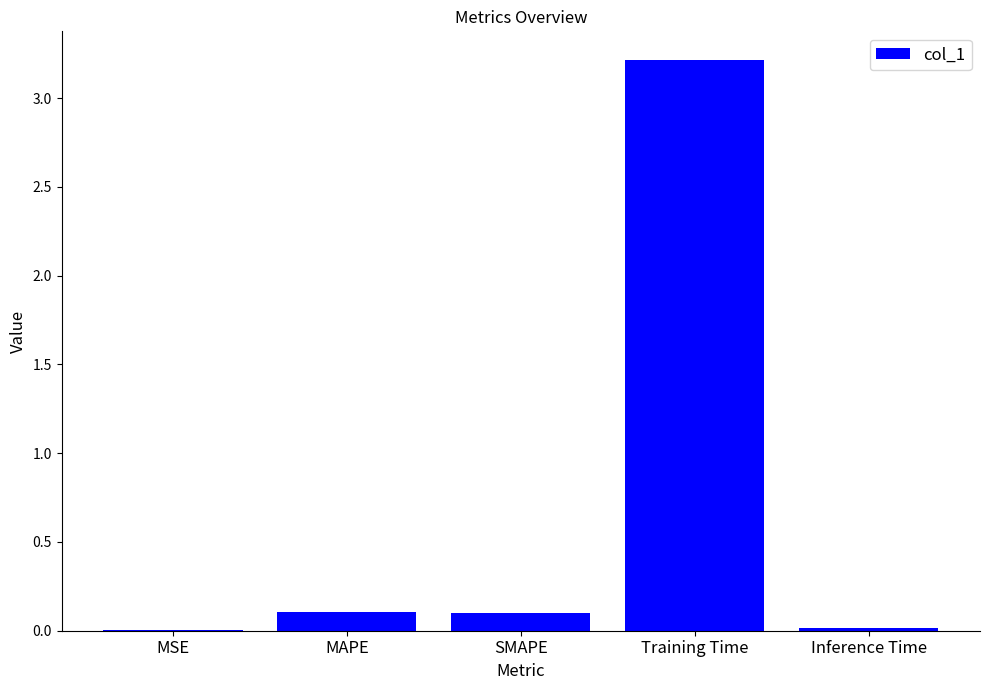

Which category has the highest value across all series?

Training Time